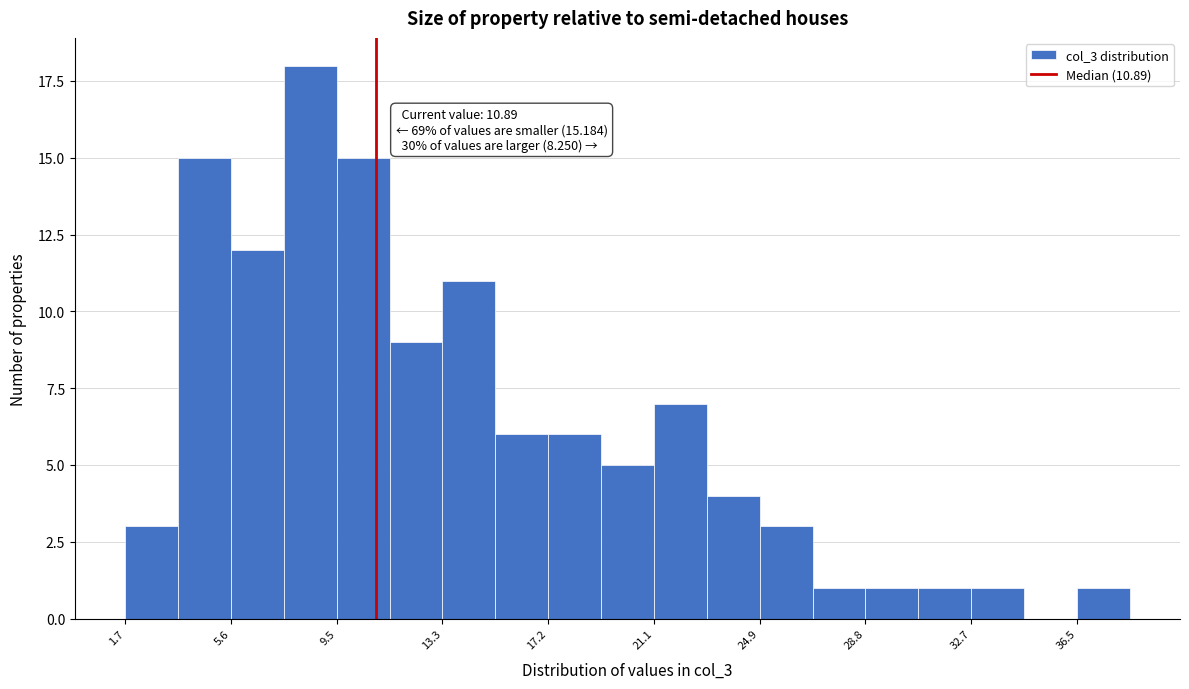

Around what value on the x-axis is the tallest bar? Give the approximate position of its centre, as read against the axis.

8.5